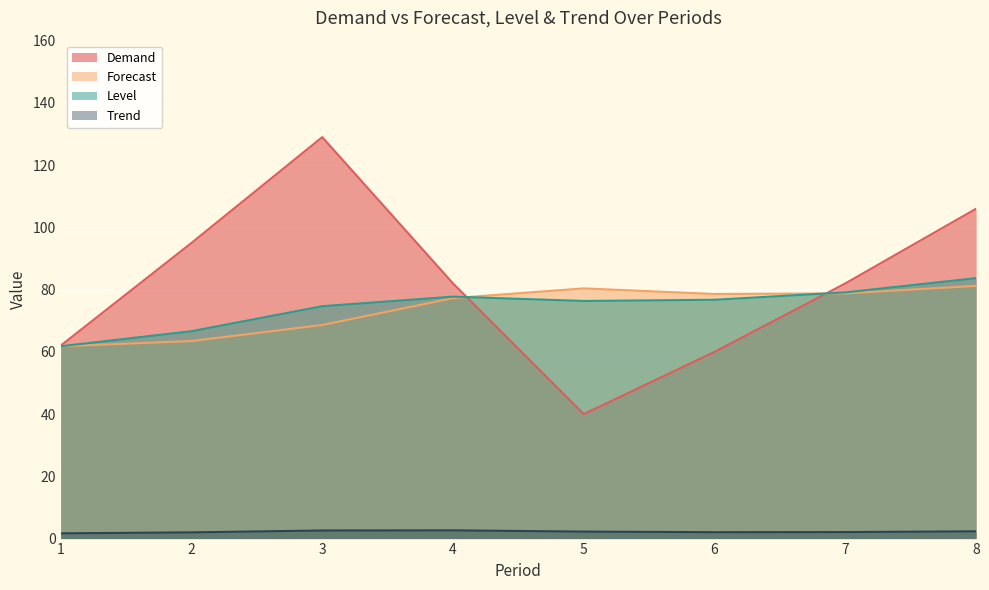

The value of Forecast at 5 is 80.4. True or false?

True